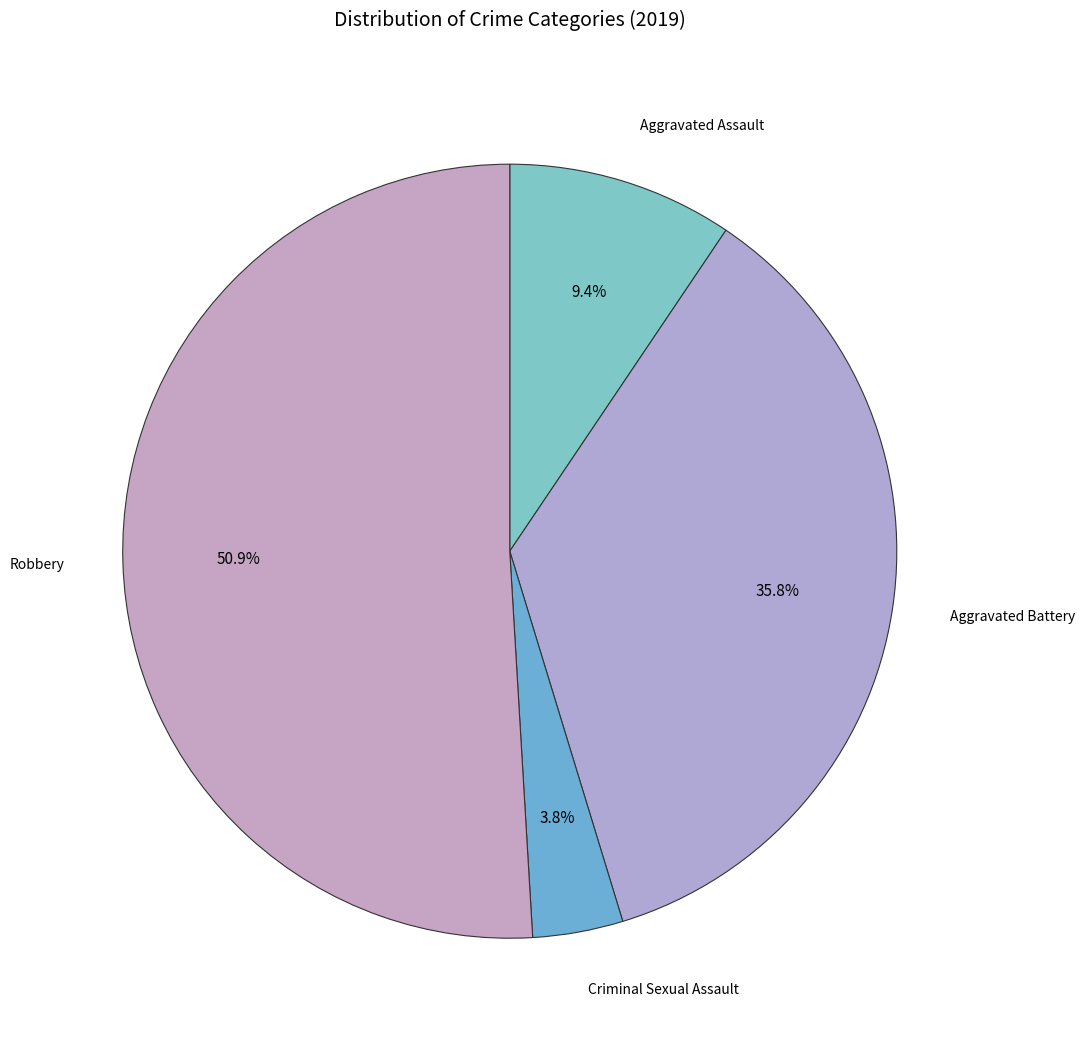

Which category accounts for the majority?

Robbery